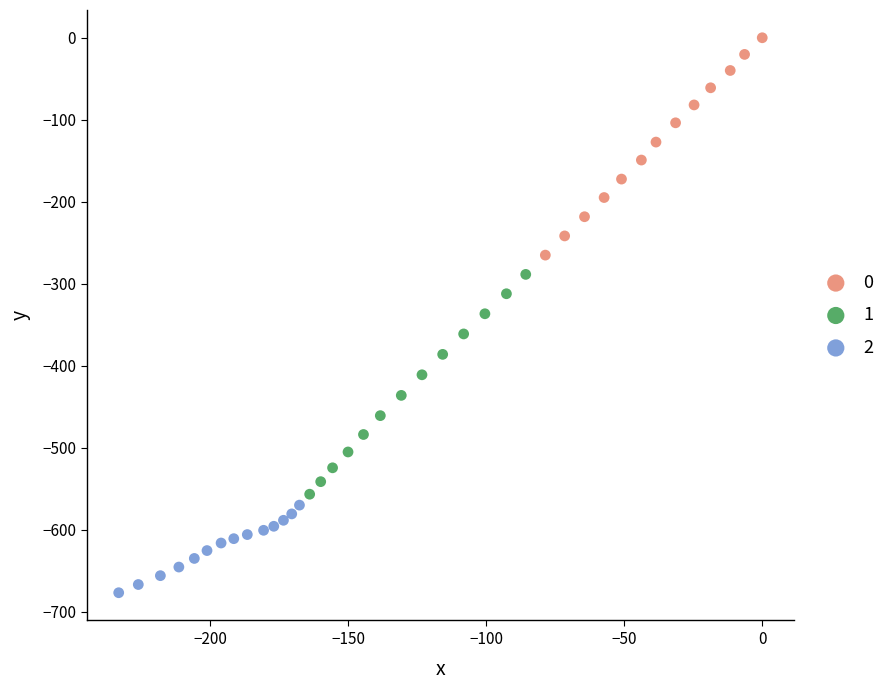

Which series contains the lowest Y value?

2